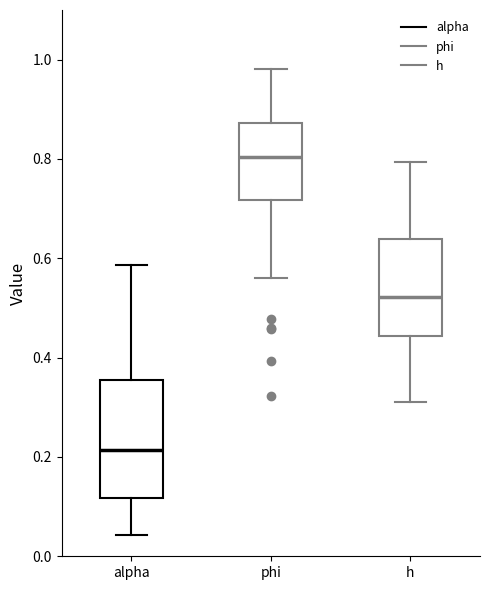

Which box has the highest median line?

phi